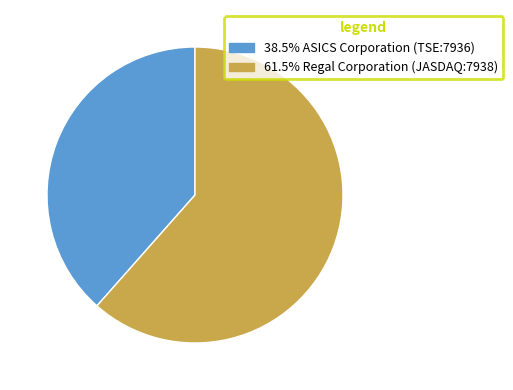

Combined, do 61.5% Regal Corporation (JASDAQ:7938) and 38.5% ASICS Corporation (TSE:7936) account for over 50%?

Yes